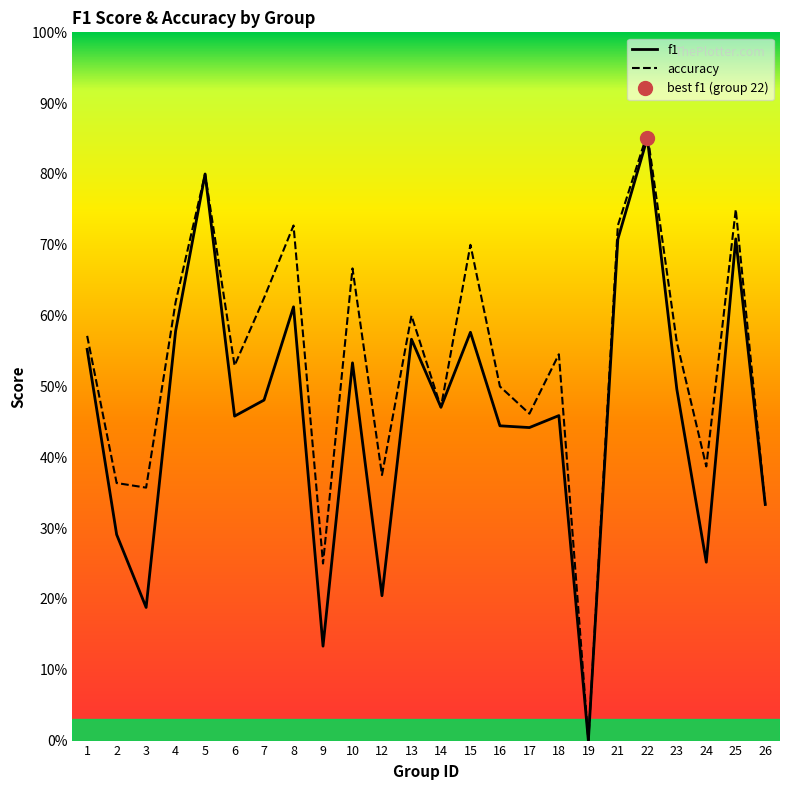

True or false: f1 and accuracy cross at least once.

False